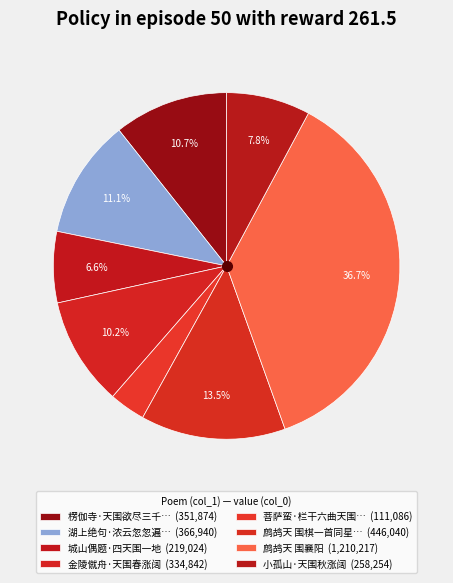

Which slice is the largest?

鹧鸪天 围襄阳